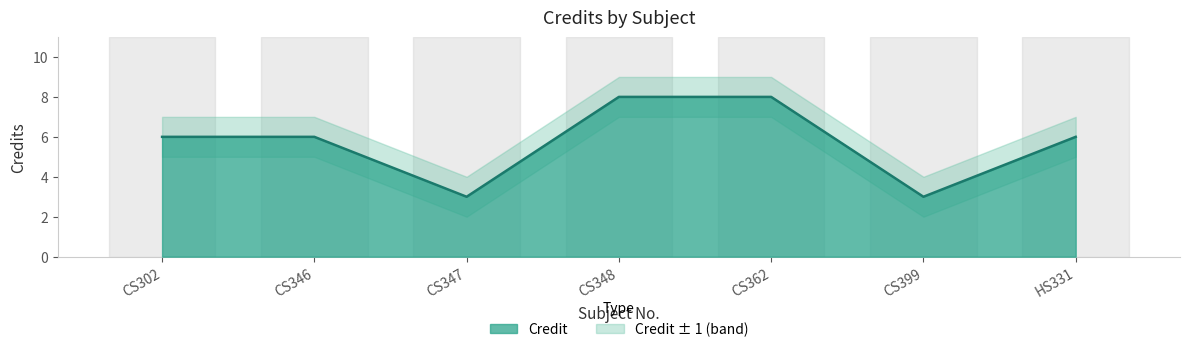

Count the Credit_lower values in the range 2 to 7.

7